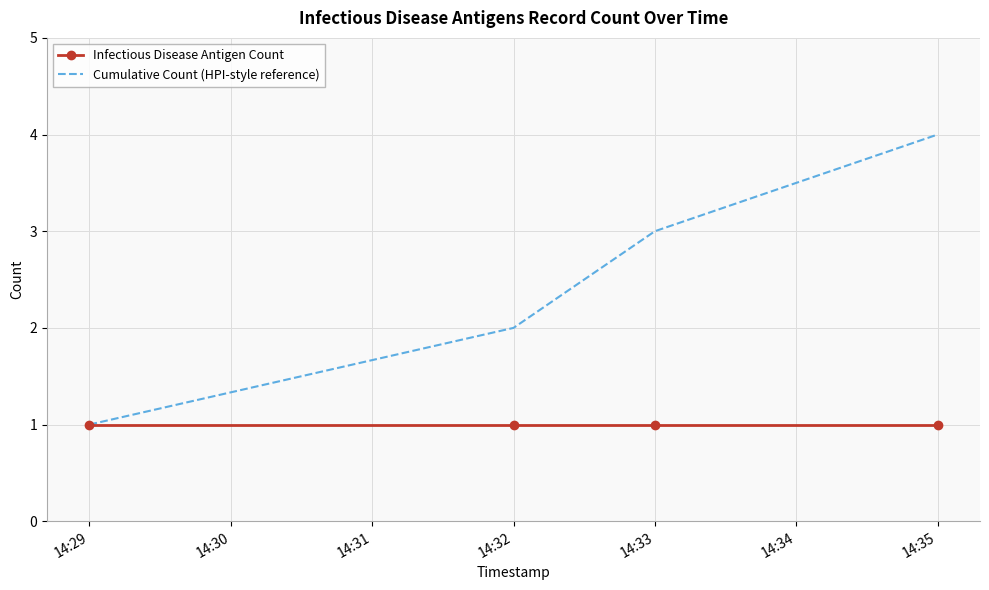

Is it true that Infectious Disease Antigen Count equals 2 at 14:33?

False